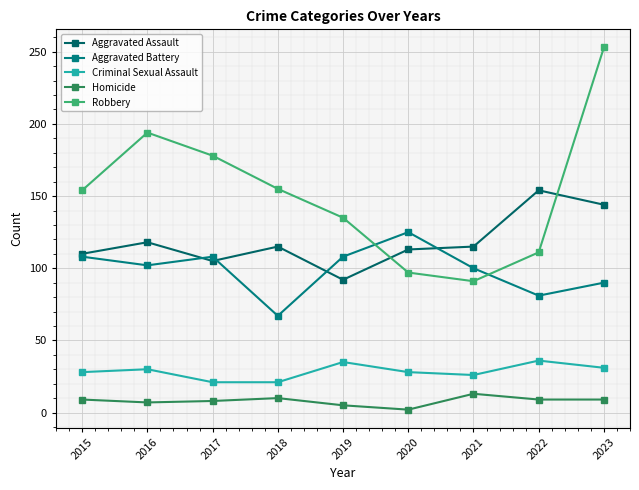

In Robbery, how many points are higher than both neighbors (excluding endpoints)?

1